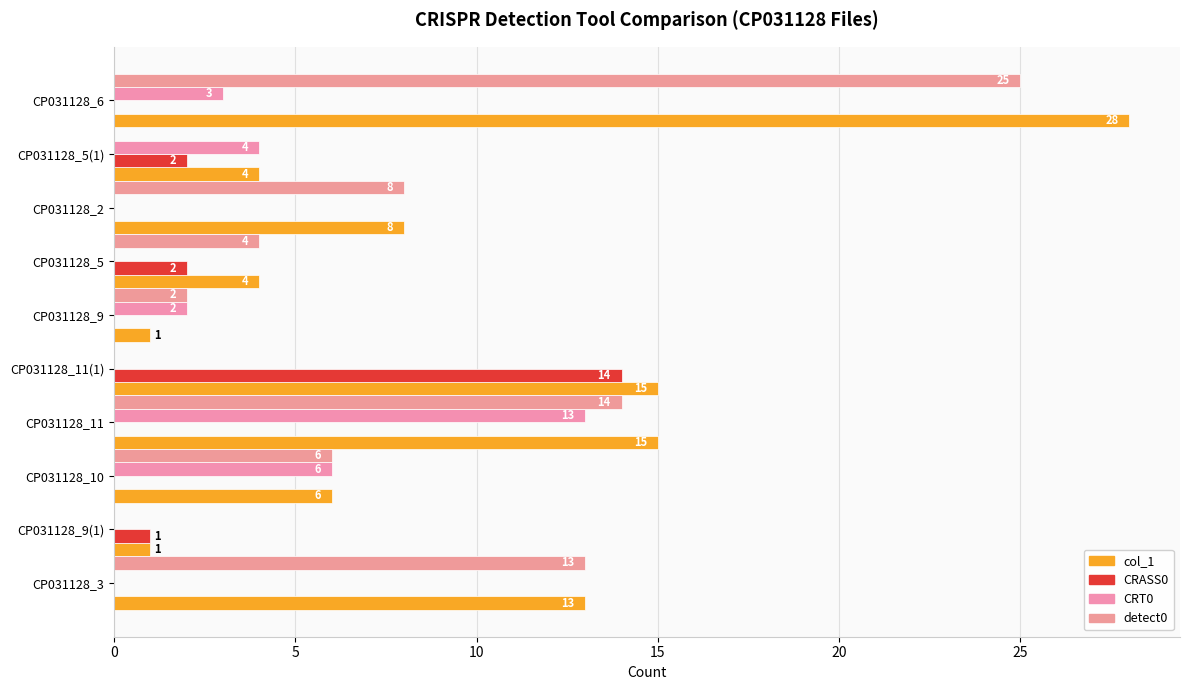

How many series are shown in this chart?

4